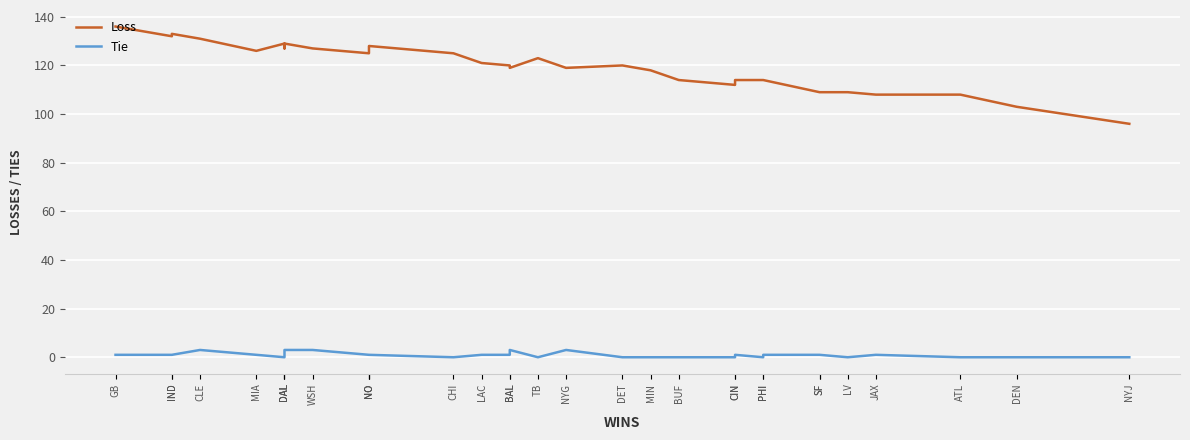

What is the difference between the Loss values at NO and IND?

6